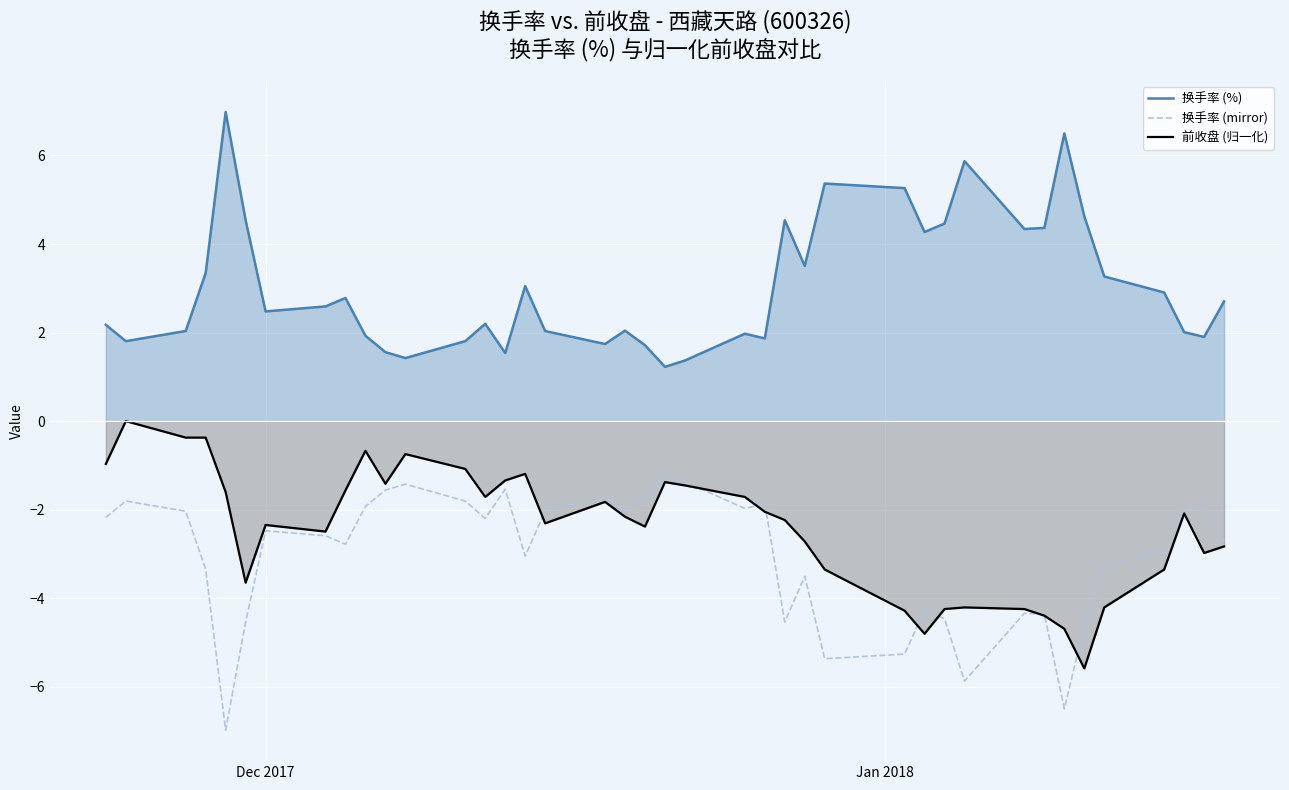

What is the minimum value for 换手率 (%)?

1.2